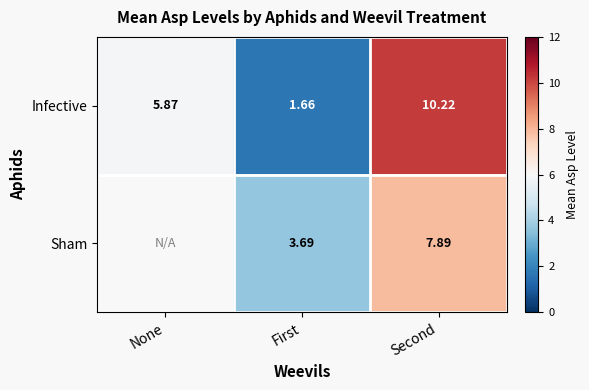

Which category has the lowest value across all series?

First